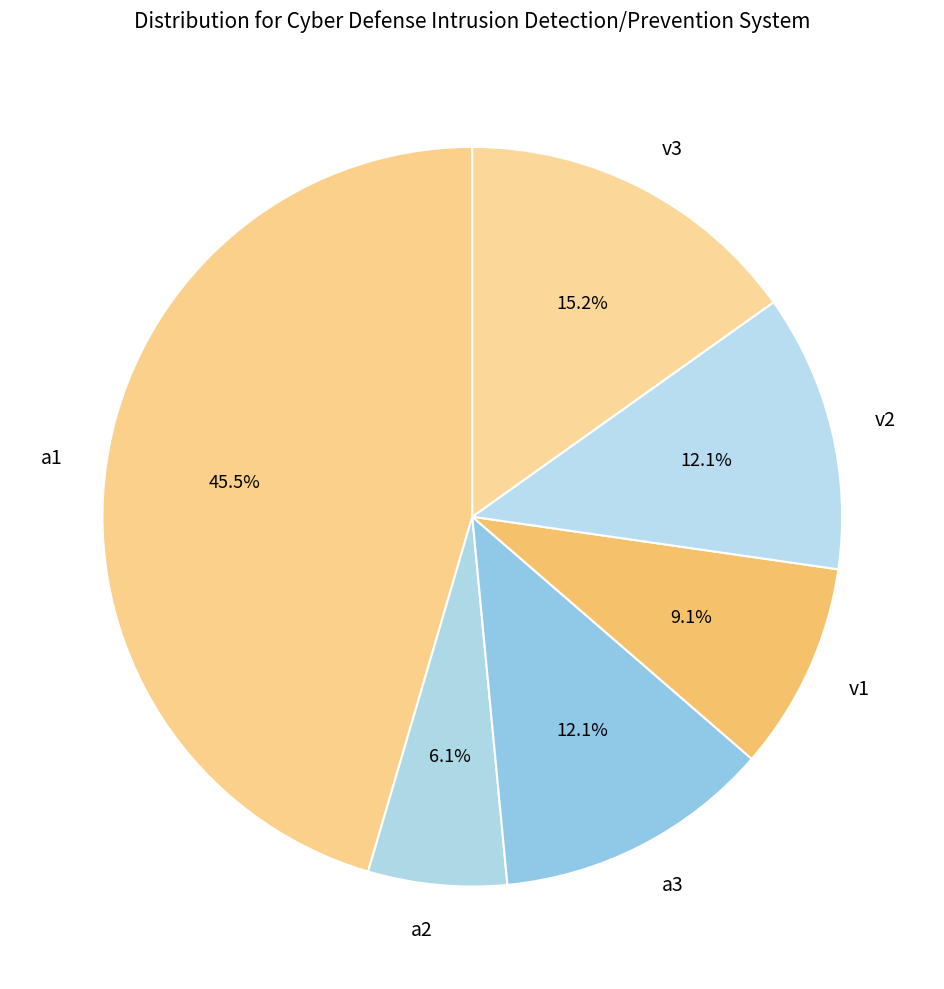

Does v3 account for over 50% of the chart?

No